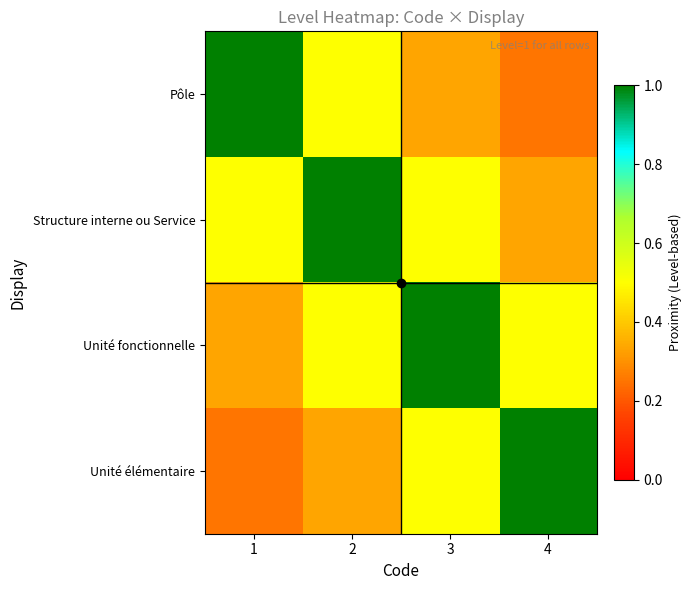

Which has a higher value, 3 or 4?

3